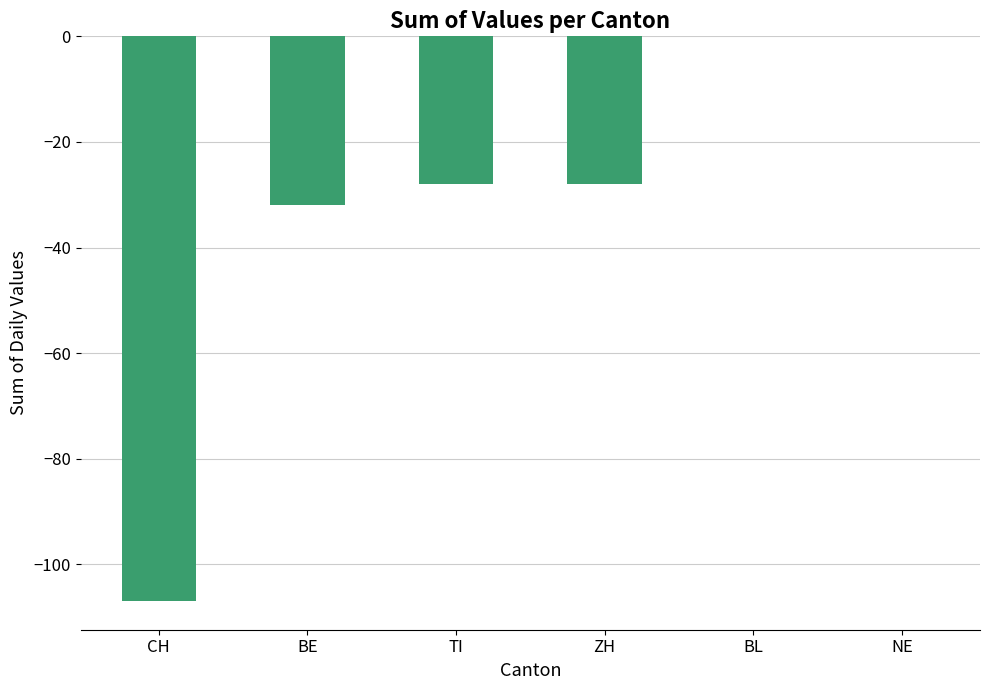

Reading left to right, transcribe all the data shown in this chart.

CH=-107	BE=-32	TI=-28	ZH=-28	BL=0	NE=0